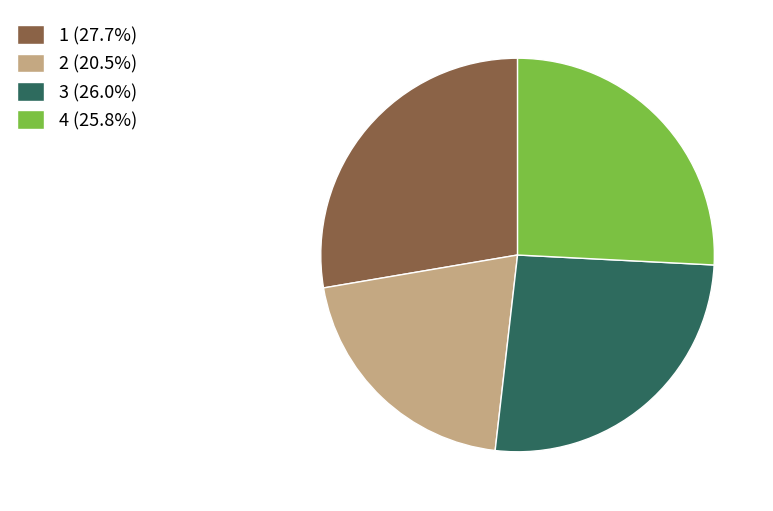

Combined, do 3 (26.0%) and 1 (27.7%) account for over 50%?

Yes